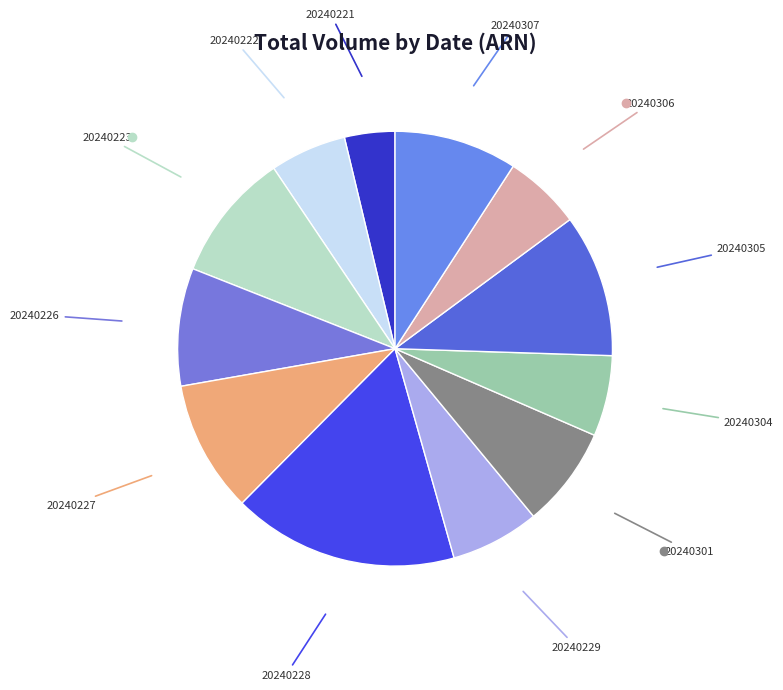

Count the number of slices in the pie.

12